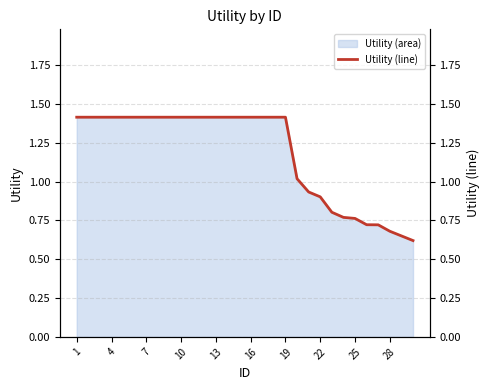

The value at 1 is 1.4. True or false?

True